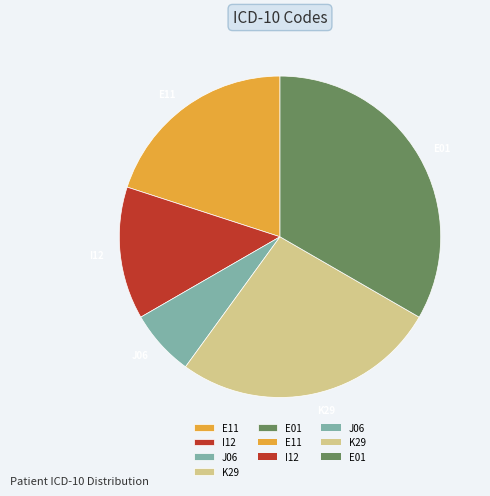

What is the smallest slice in the pie chart?

J06